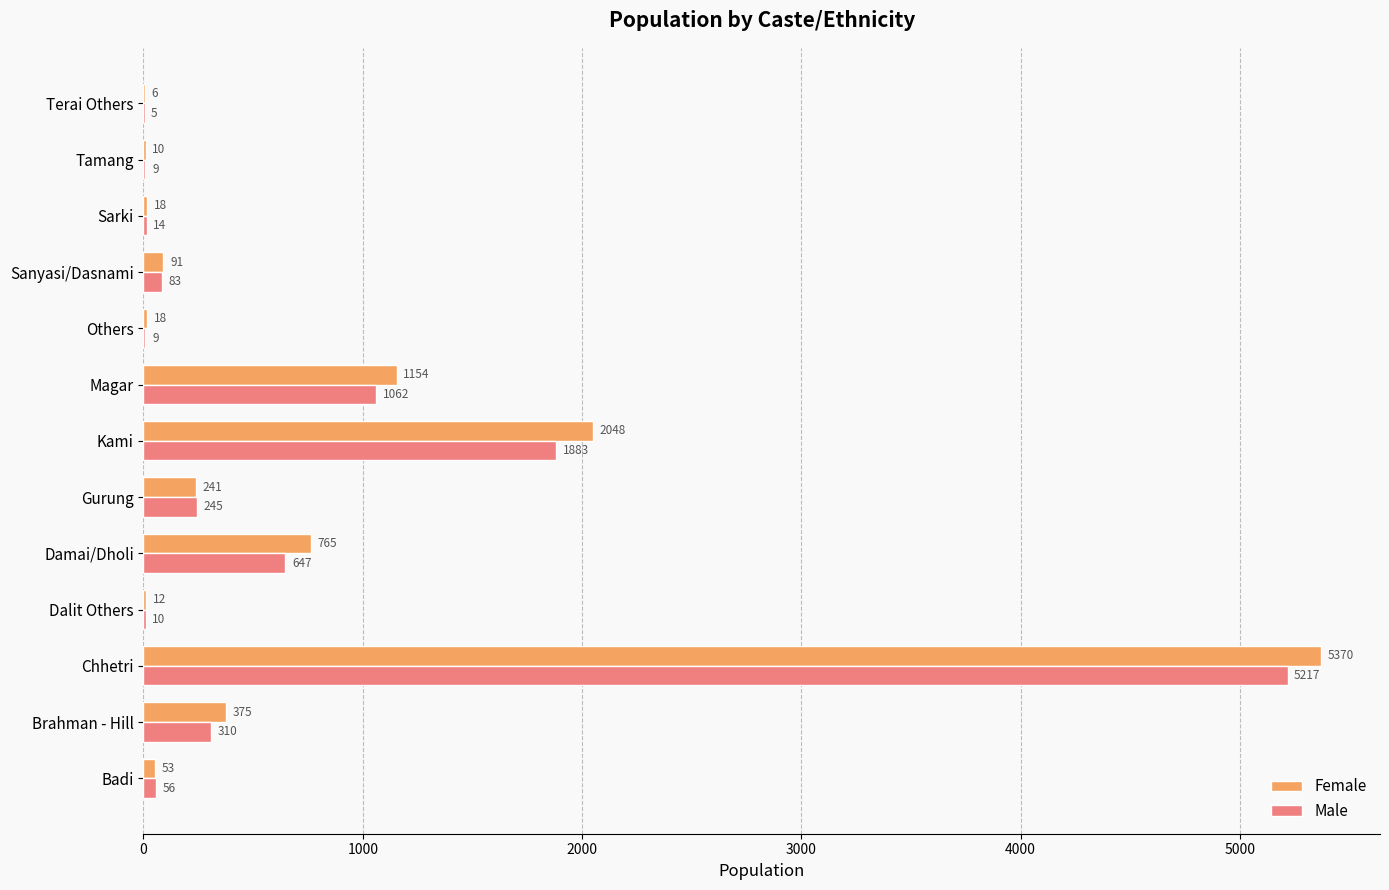

What is the approximate value of Male at Chhetri, to the nearest 10?

5220